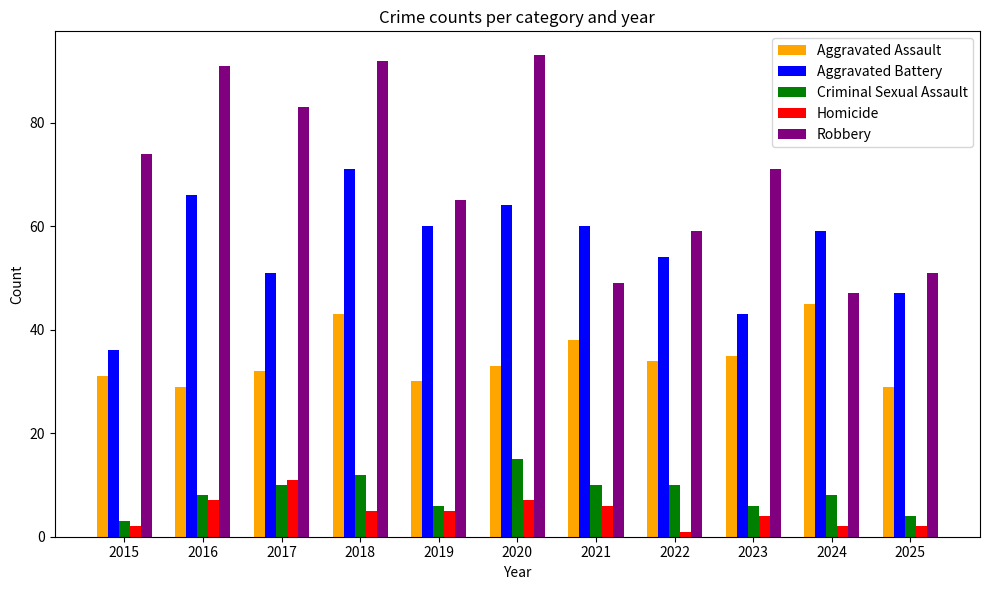

What is the total value across all series at 2017?

187